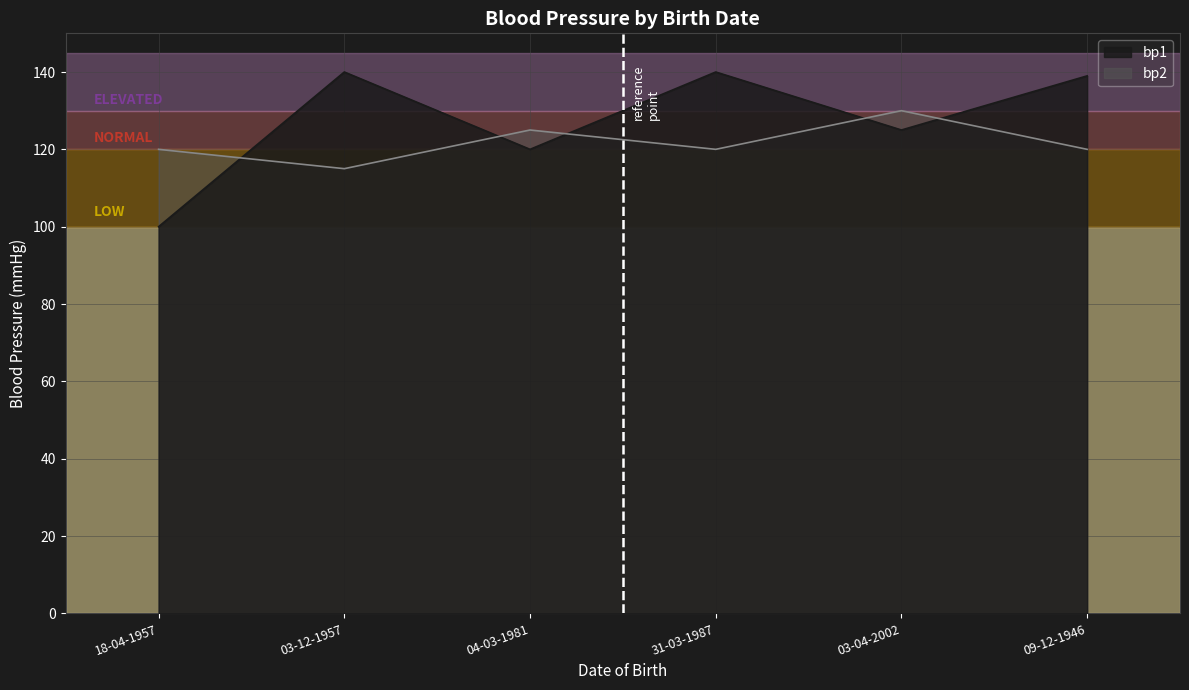

How many interior local valleys does the bp1 series have?

2